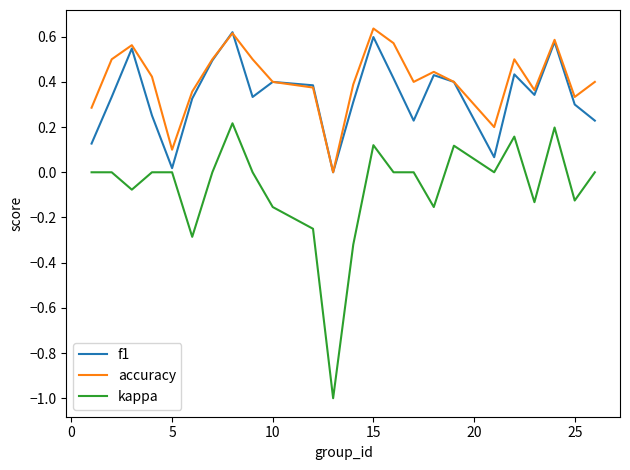

What is the smallest value displayed?

-1.0